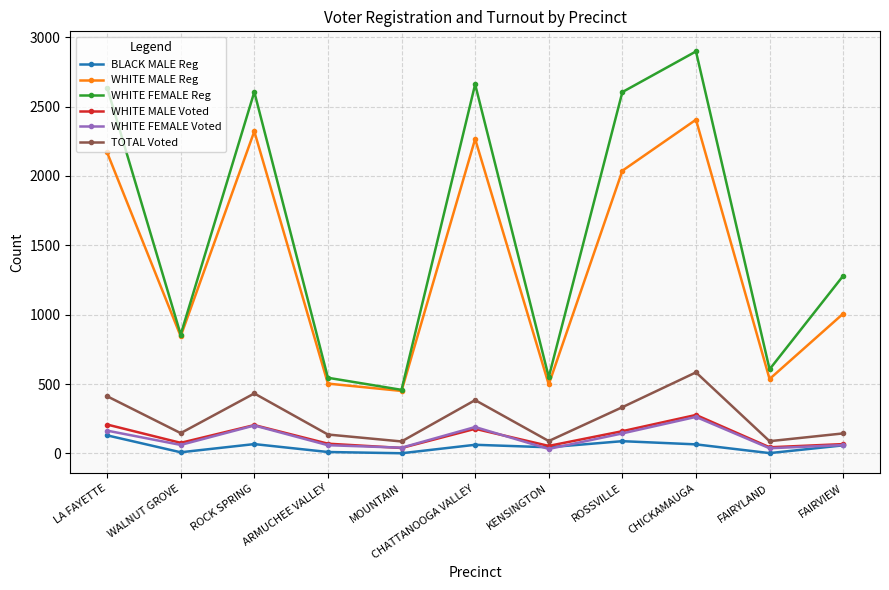

Is the value of WHITE MALE Voted at CHATTANOOGA VALLEY greater than the value of BLACK MALE Reg at FAIRVIEW?

Yes